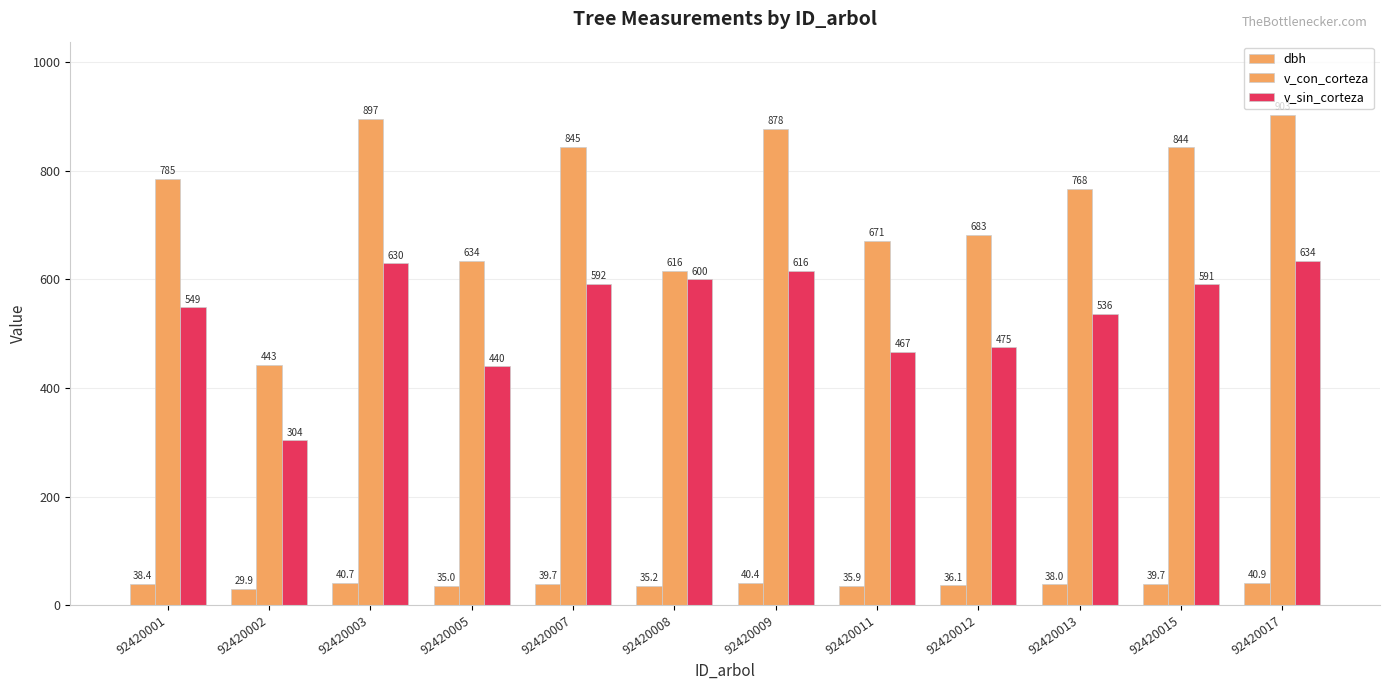

What value does the v_con_corteza series have at 92420001?

784.8